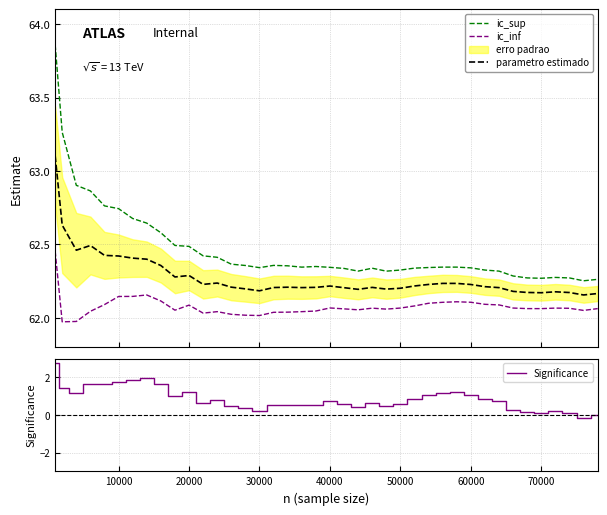

What is the average value of the Significance series?

0.8